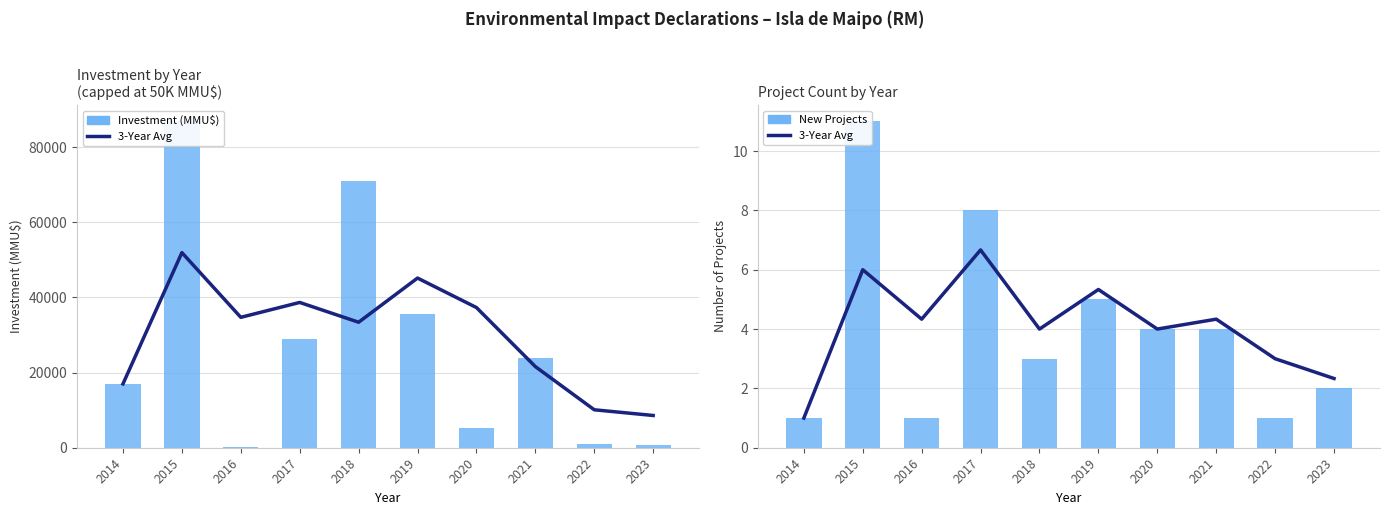

What is the difference between the maximum and minimum values in the 3-Year Avg Count series?

5.7